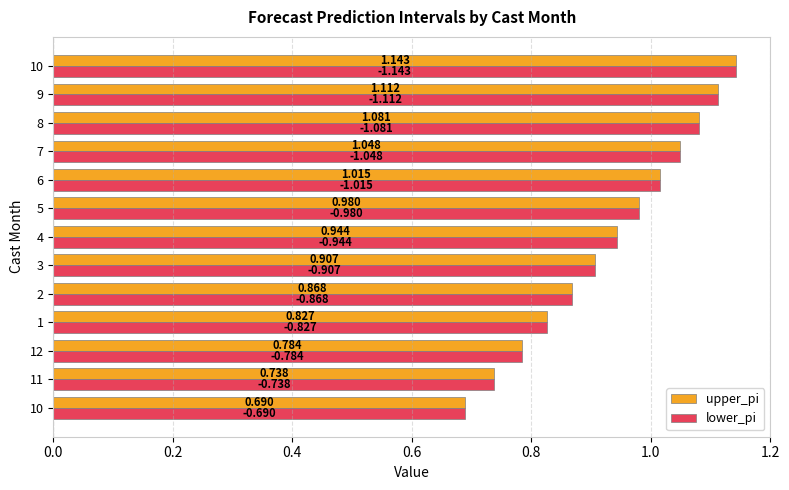

What are all the series names shown in the legend?

upper_pi, lower_pi